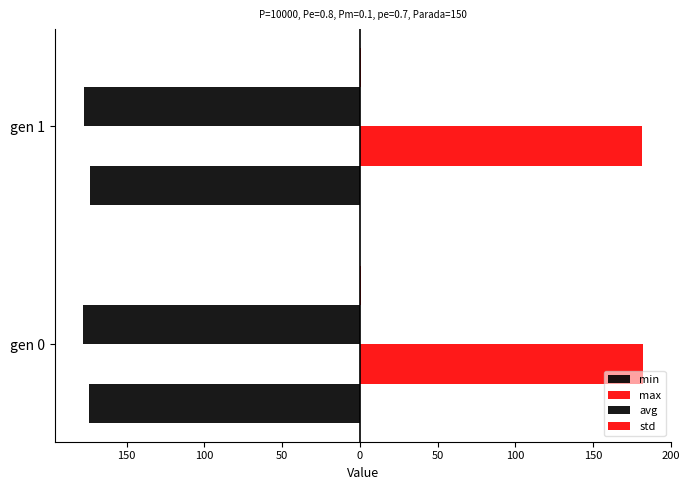

Which series has the largest total across all categories?

max